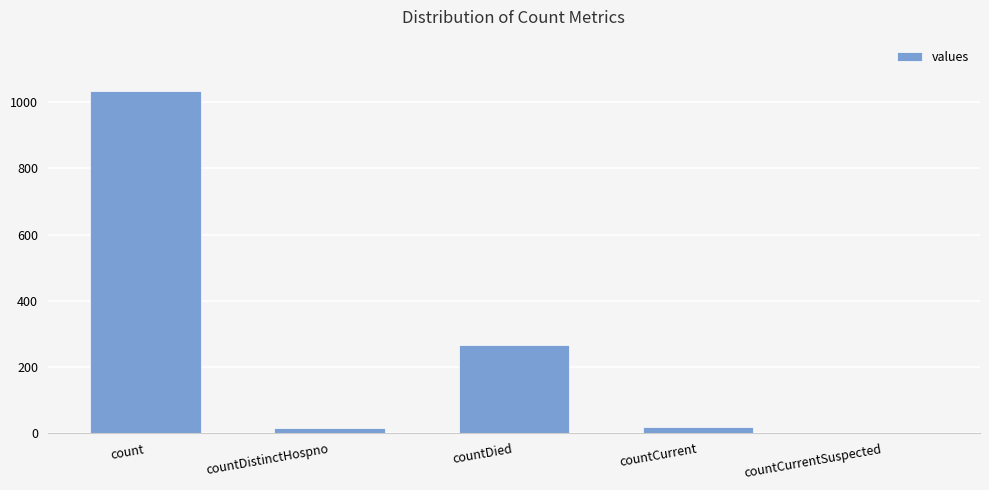

What is the greatest value displayed?

1034